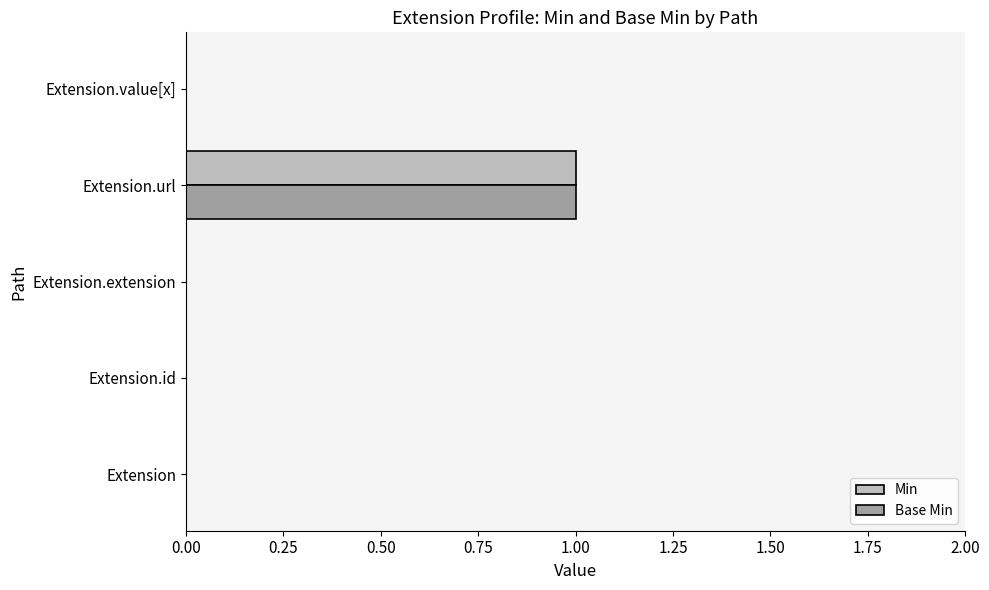

True or false: Min has a value of 1 at Extension.url.

True